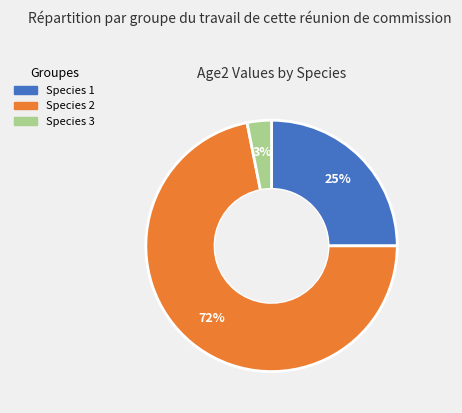

Rank the categories by value from highest to lowest.

Species 2, Species 1, Species 3